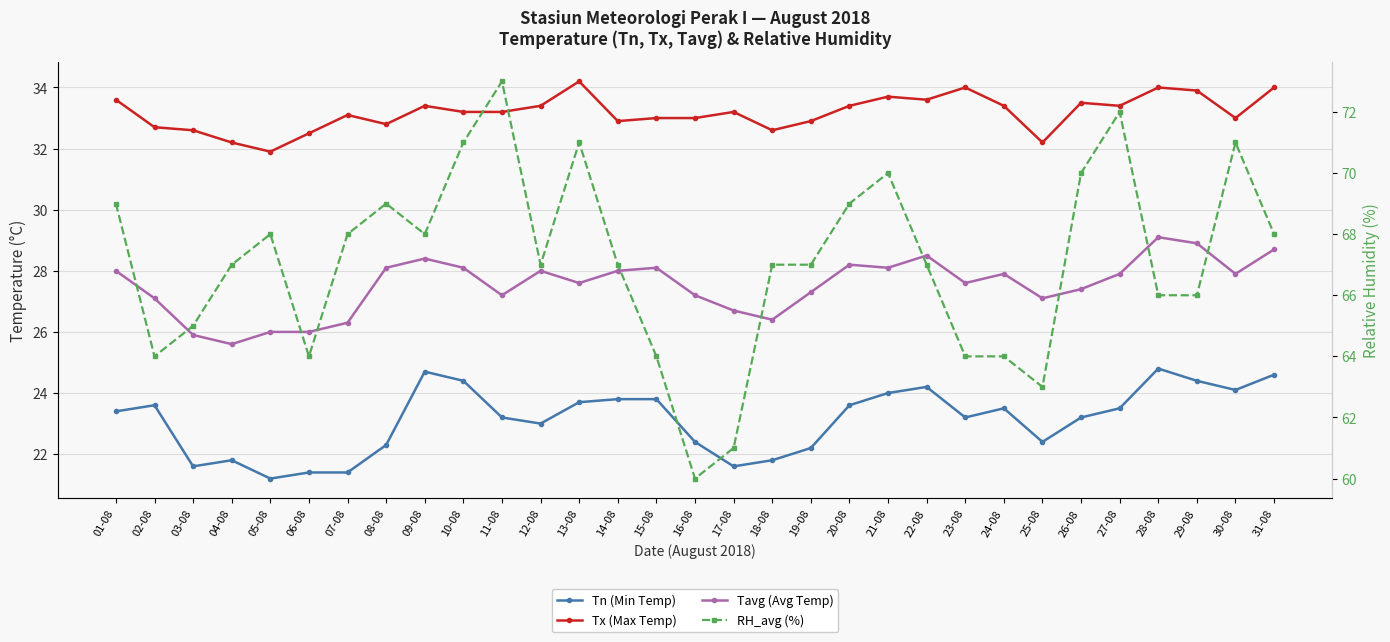

Which series has the largest total across all categories?

RH_avg (%)